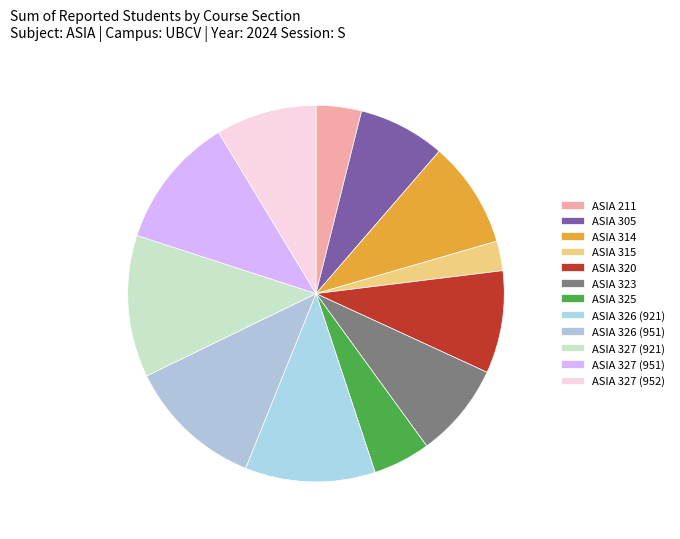

Approximately how many times larger is the value at ASIA 315 compared to ASIA 305?

0.3